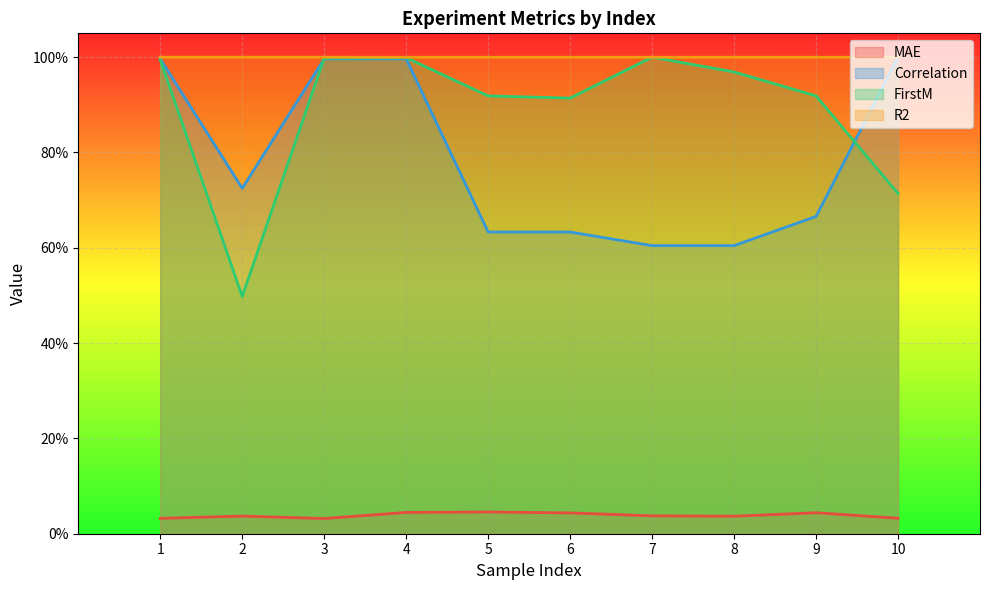

True or false: FirstM and Correlation intersect in this chart.

True